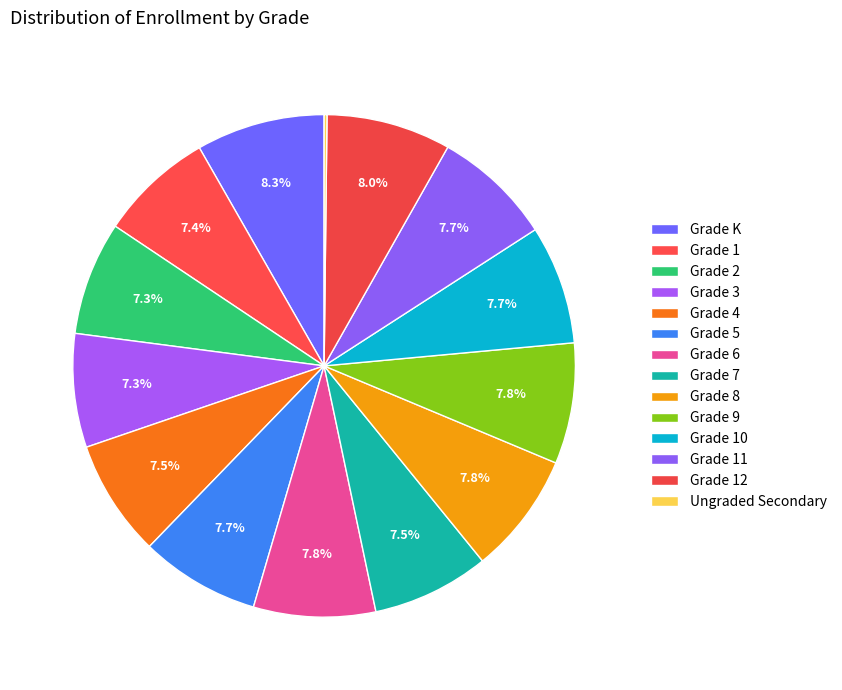

To the nearest percent, what is the combined percentage of Grade 9 and Grade 8?

16%